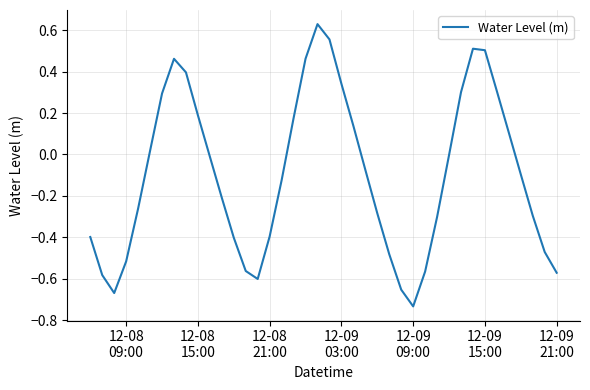

What is the difference between the maximum and minimum values?

1.4